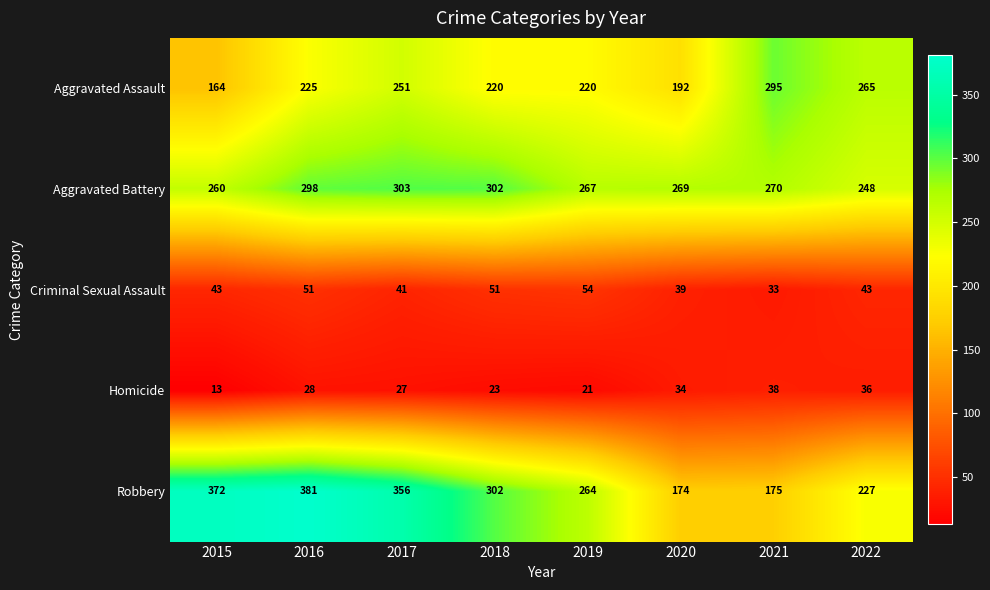

List the series in order of their peak value, lowest first.

Homicide, Criminal Sexual Assault, Aggravated Assault, Aggravated Battery, Robbery